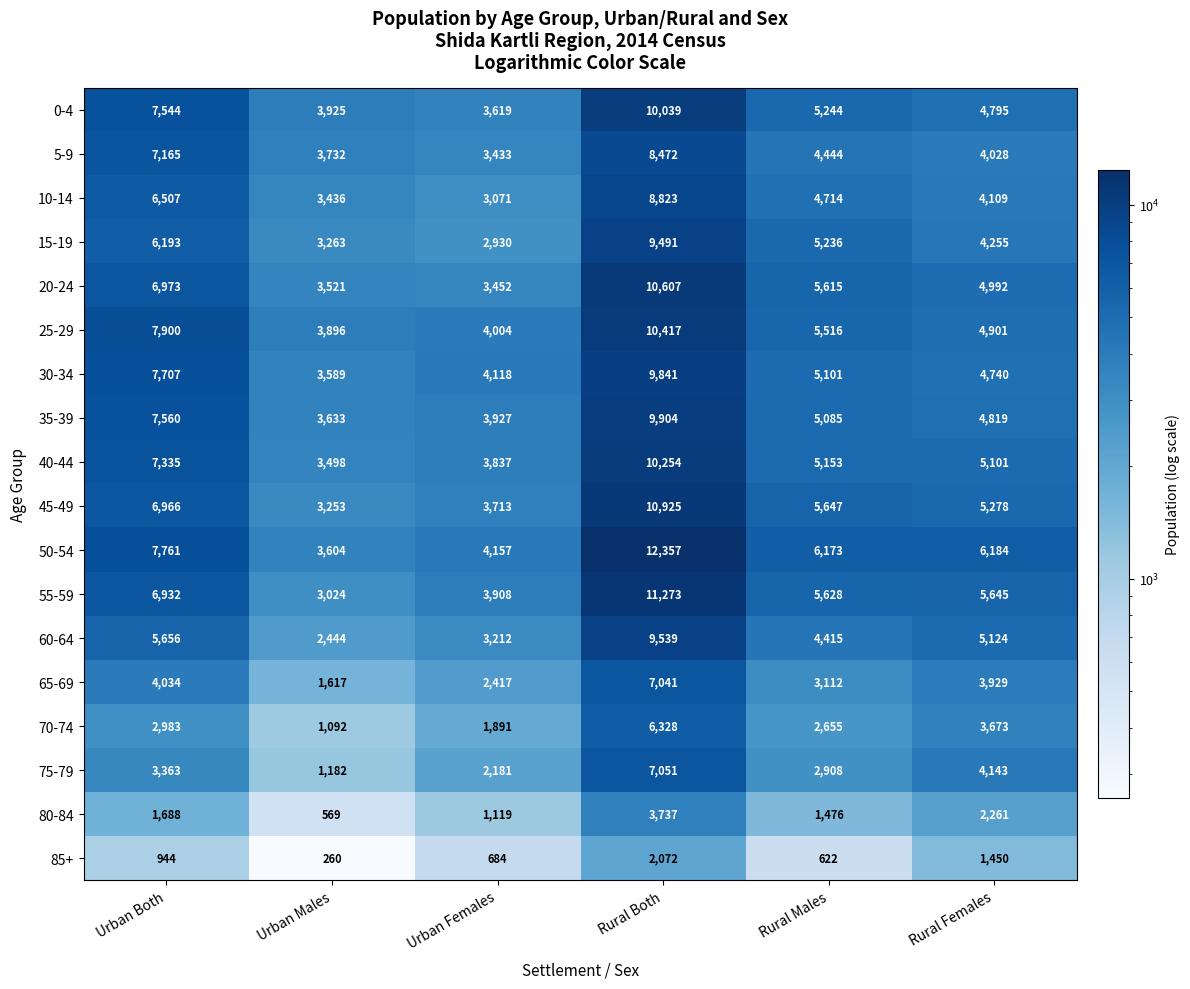

What is the sum of the 75-79 values at Urban Both and Urban Females?

5544